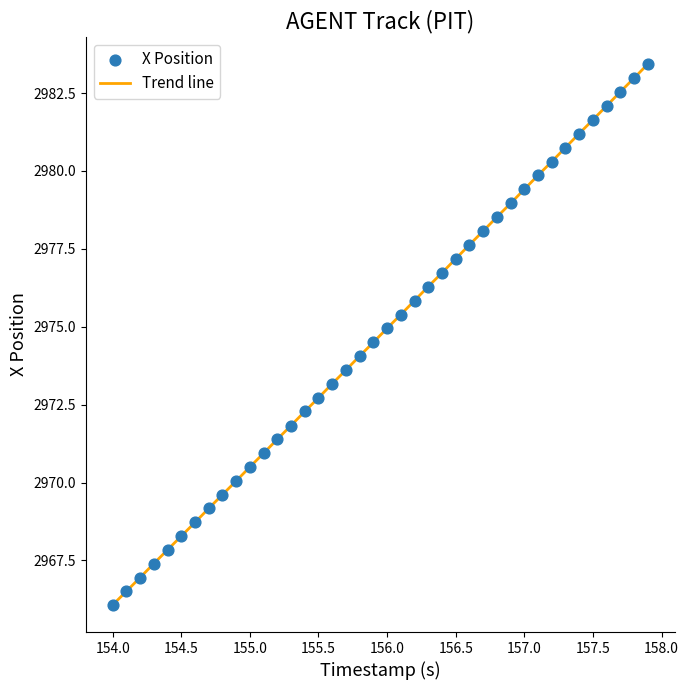

What is the minimum value shown in the chart?

2966.1